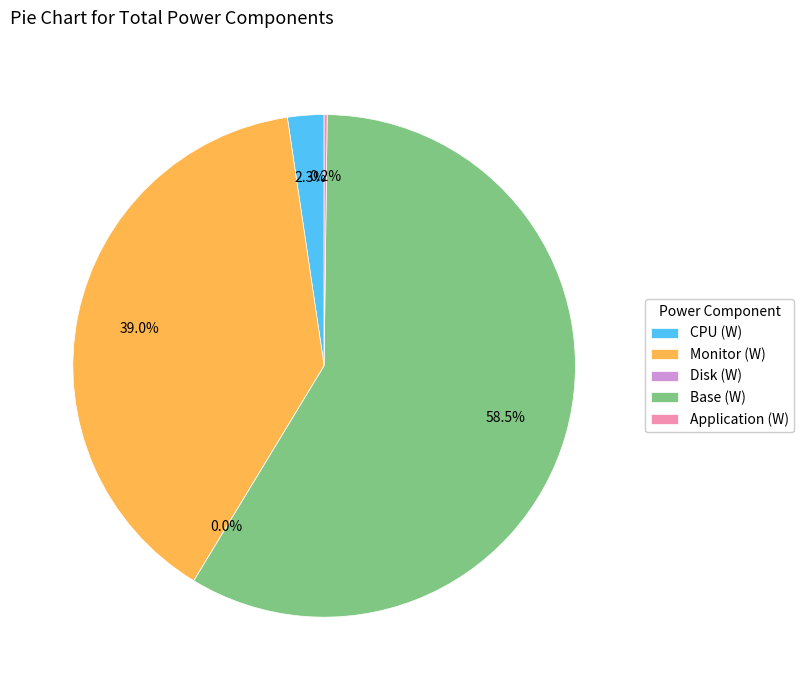

To the nearest percent, what is the average slice percentage?

20%